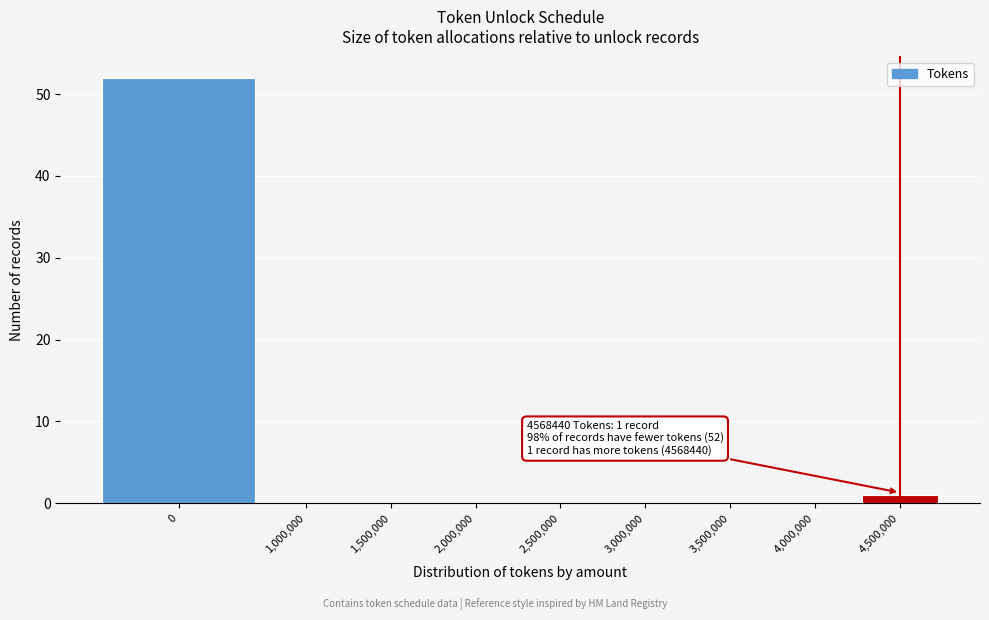

Reading left to right, what are all the values shown in this chart?

0=52	1,000,000=0	1,500,000=0	2,000,000=0	2,500,000=0	3,000,000=0	3,500,000=0	4,000,000=0	4,500,000=1